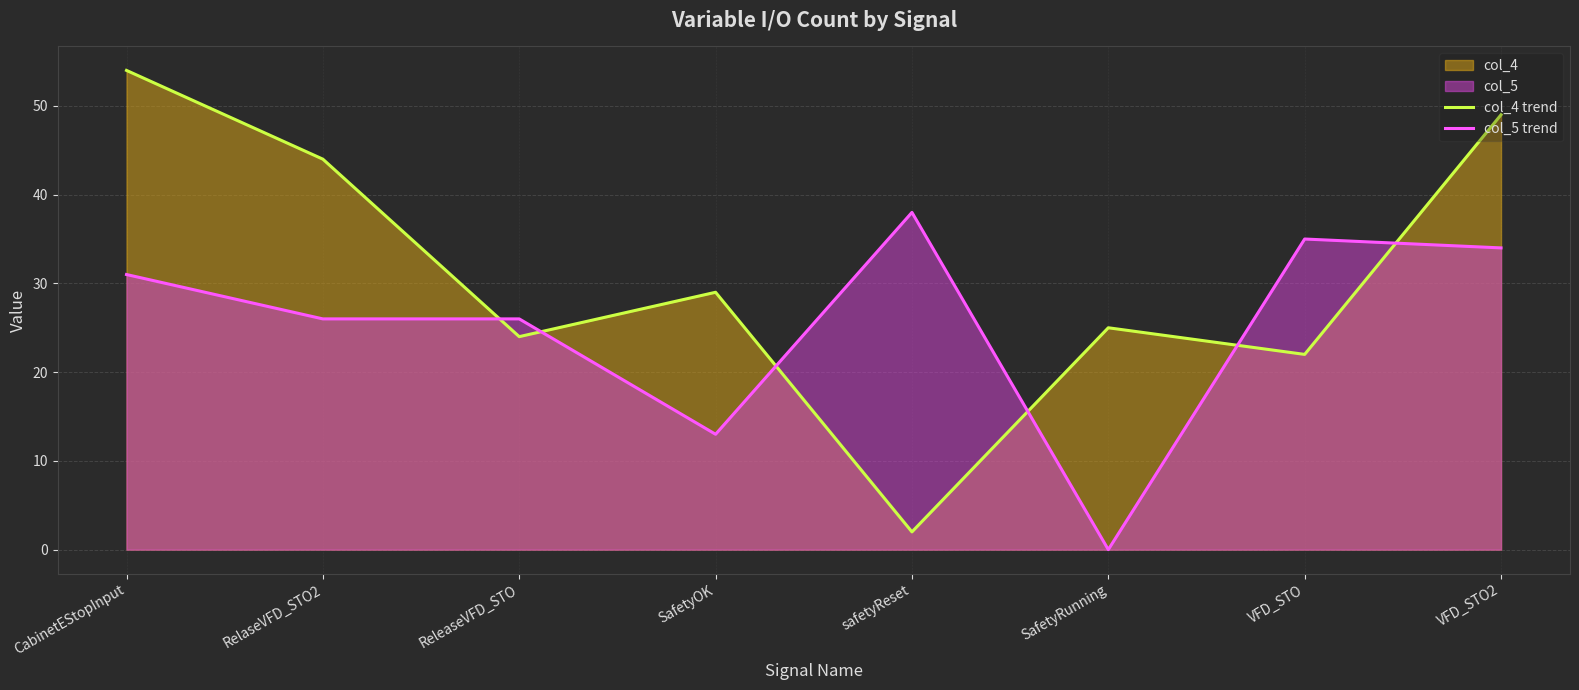

List the series in order of their peak value, lowest first.

col_5 trend, col_4 trend